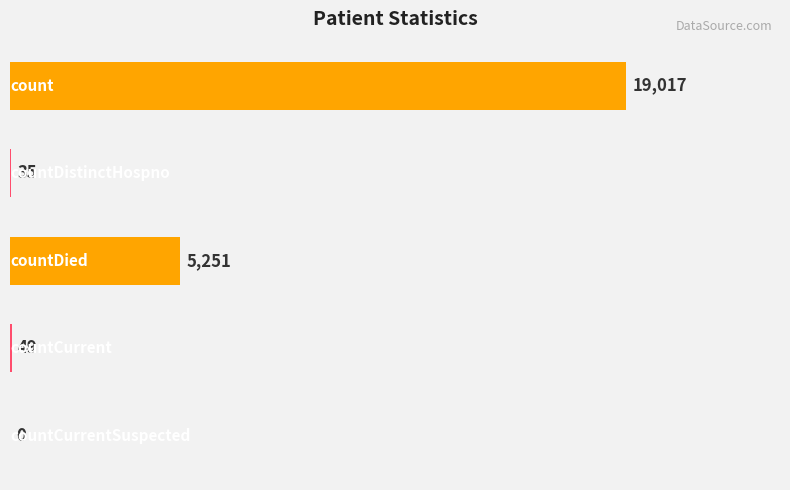

What is the sum of all values?

24352